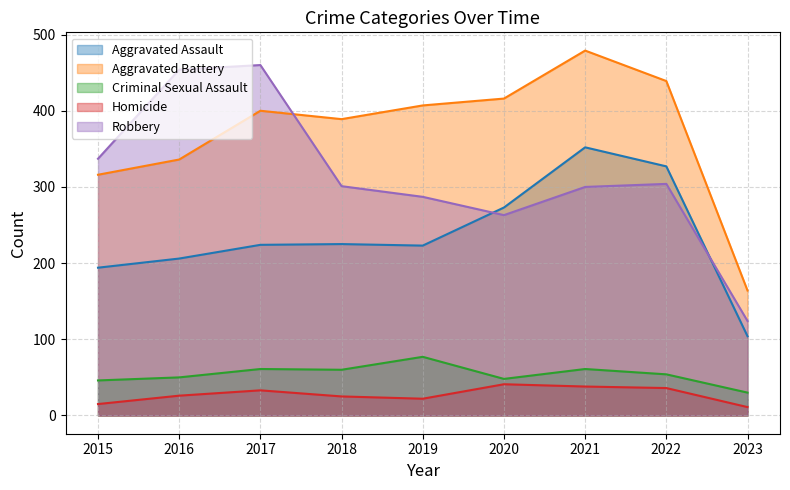

At which label is Aggravated Assault closest to 228?

2018